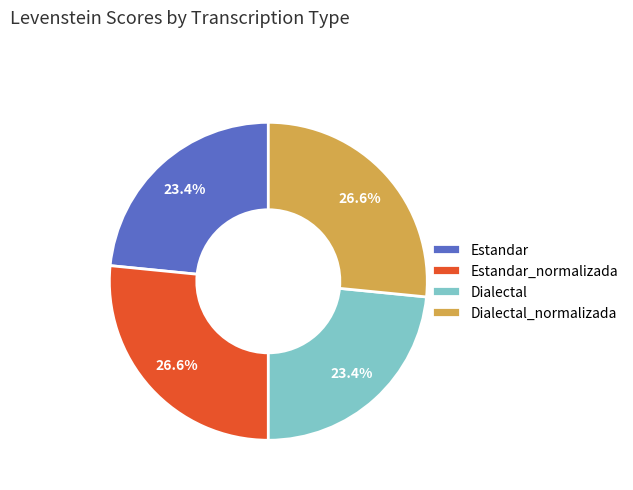

To the nearest percent, what is the combined percentage of Estandar_normalizada and Dialectal_normalizada?

53%